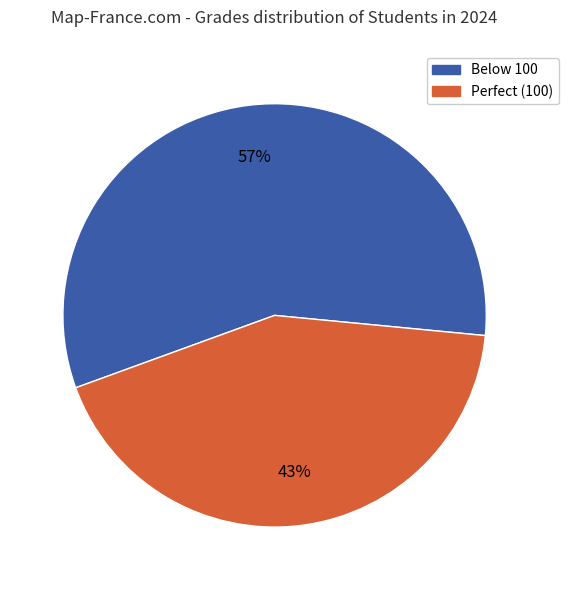

Which category has the biggest portion of the pie?

Below 100